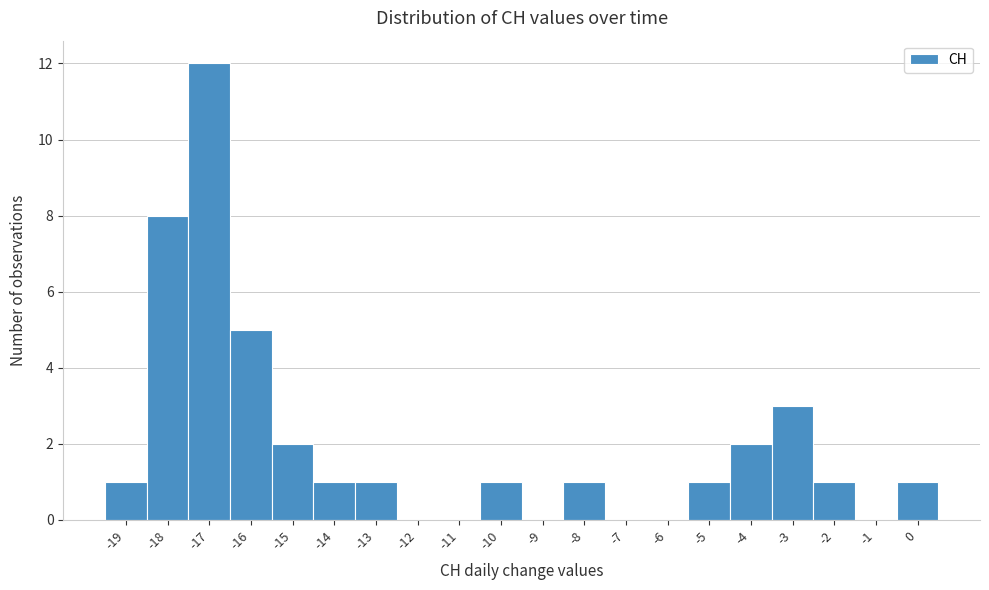

What is the height of the bar covering -5.5 to -4.5 on the x-axis? The values are not printed on the chart, so give them approximately, as read against the axis.

1